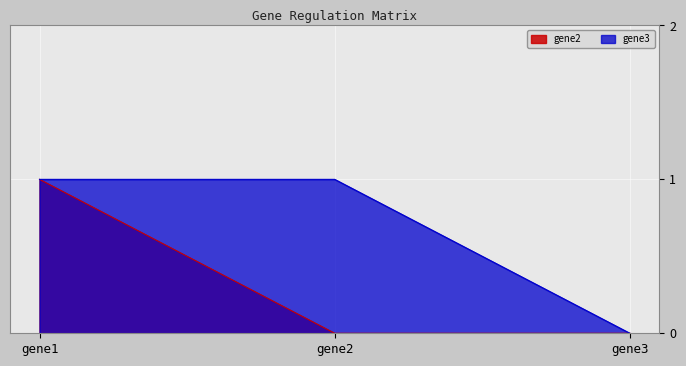

What is the sum of all gene3 values?

2